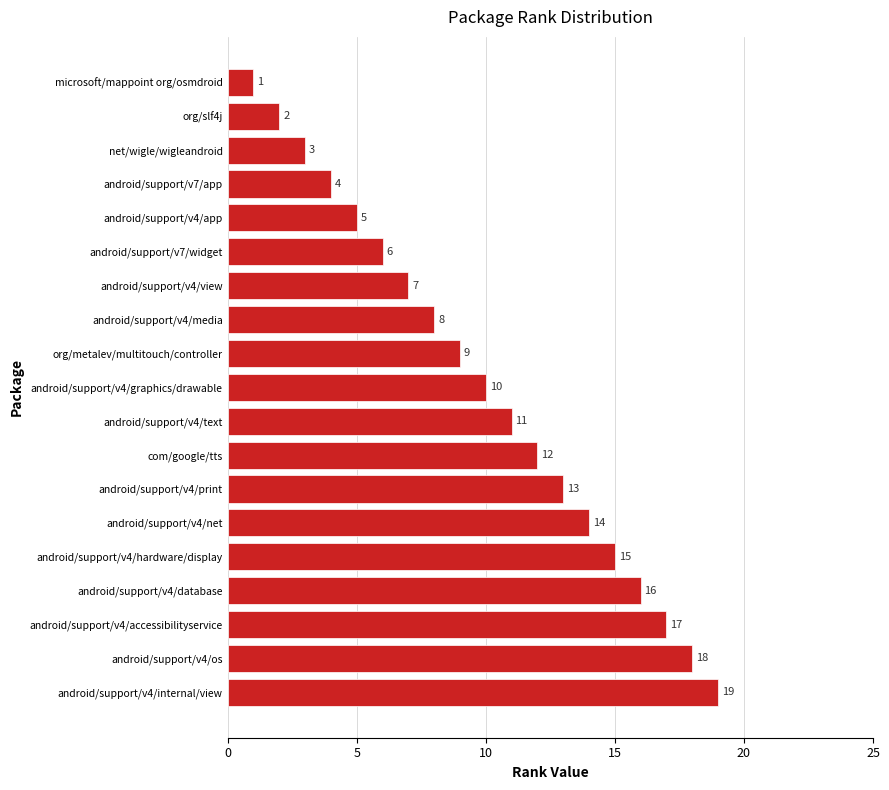

How many data points are less than 10?

9